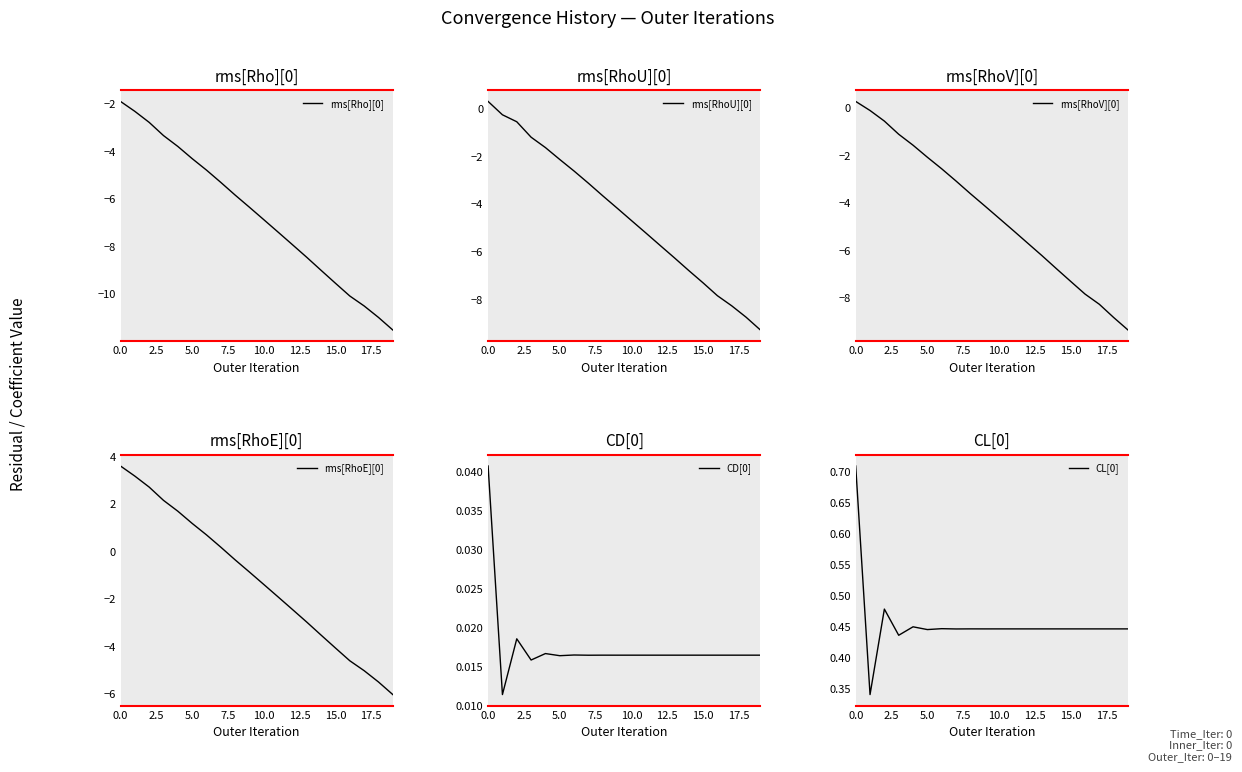

What is the highest value of the rms[RhoU][0] series?

0.3